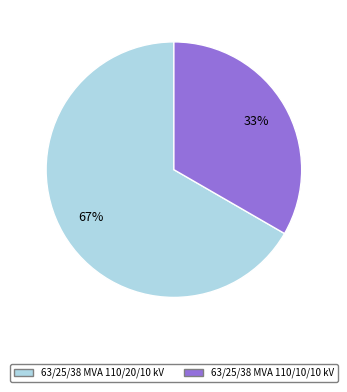

What is the largest slice in the pie chart?

63/25/38 MVA 110/20/10 kV